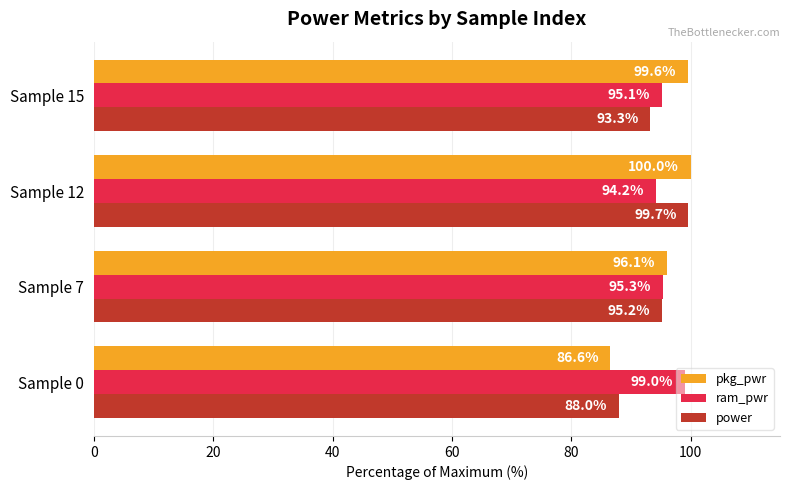

Which series has the largest total across all categories?

ram_pwr